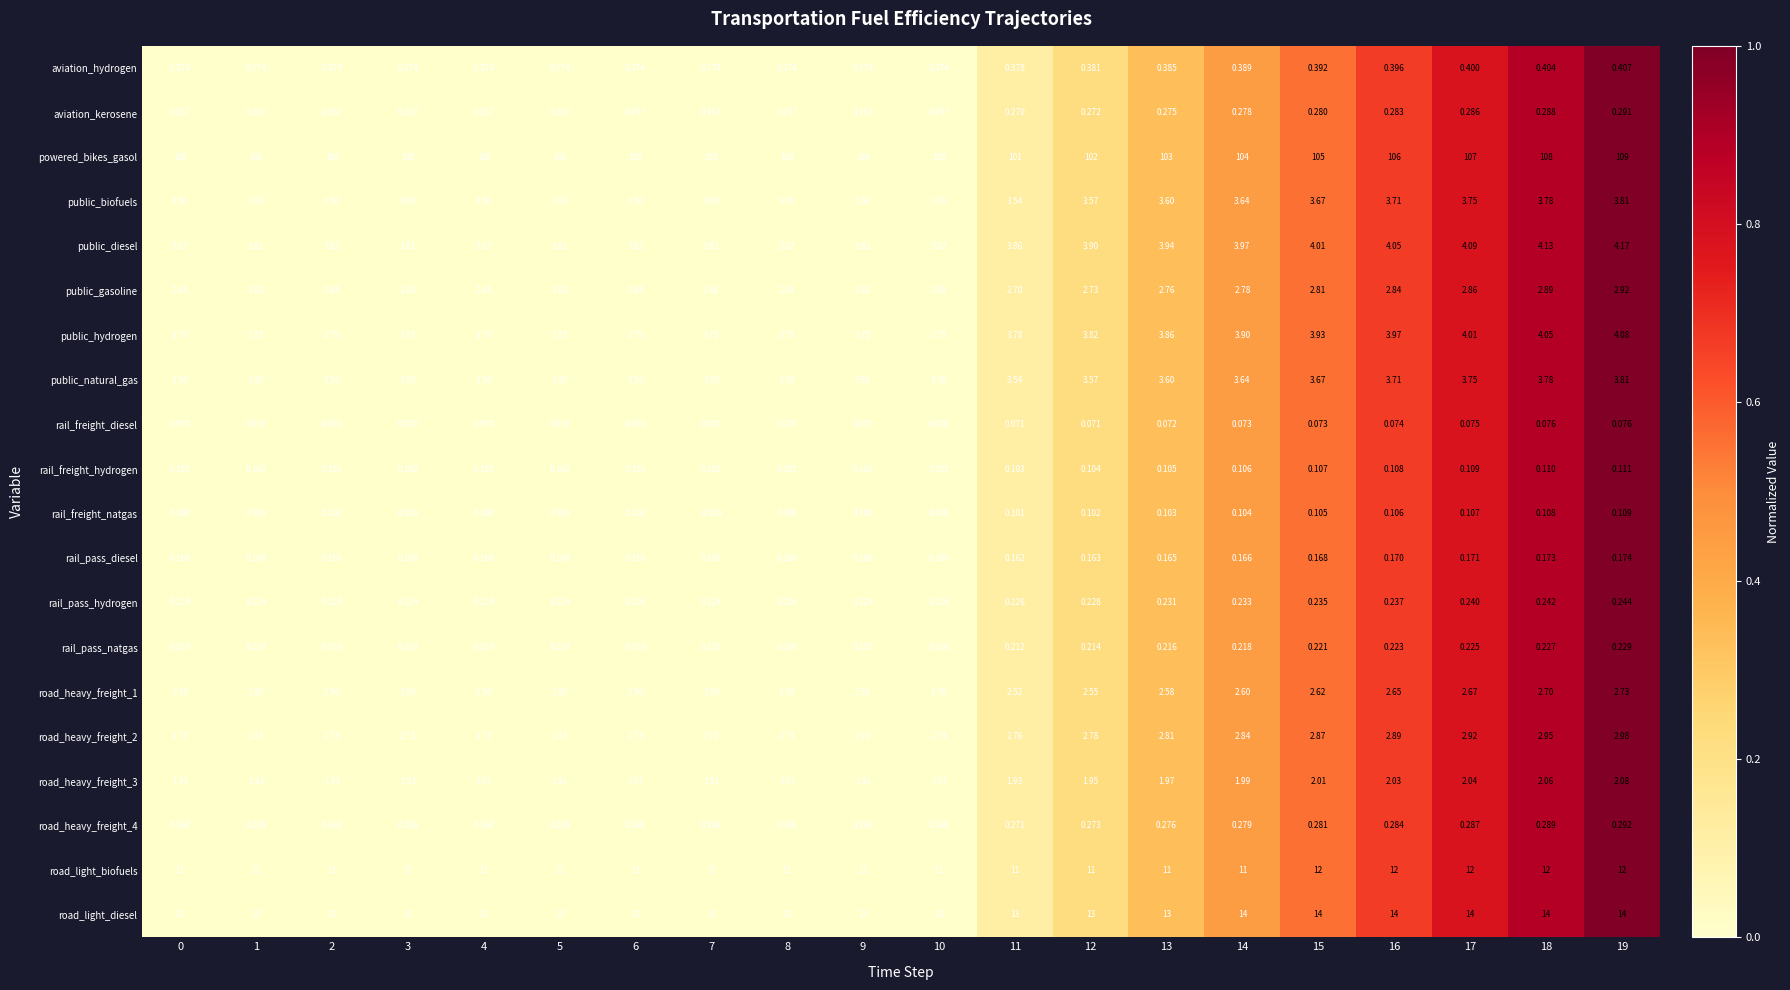

Is the value of public_gasoline at 13 greater than the value of rail_pass_diesel at 19?

Yes